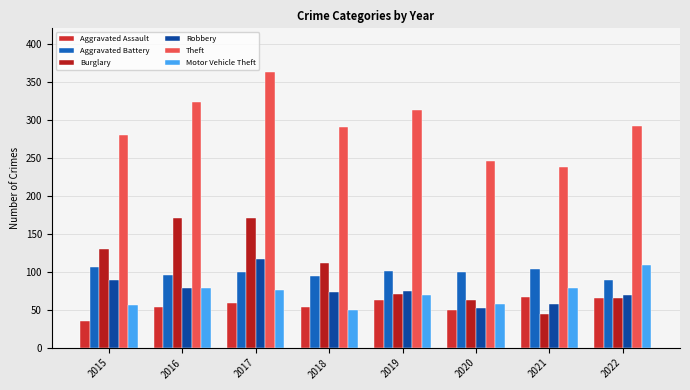

Is the value of Burglary at 2018 greater than the value of Robbery at 2017?

No